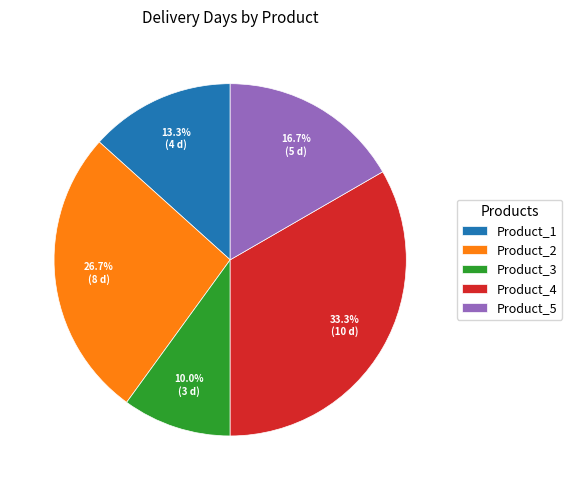

How much of the chart is everything except Product_2?

73.3%